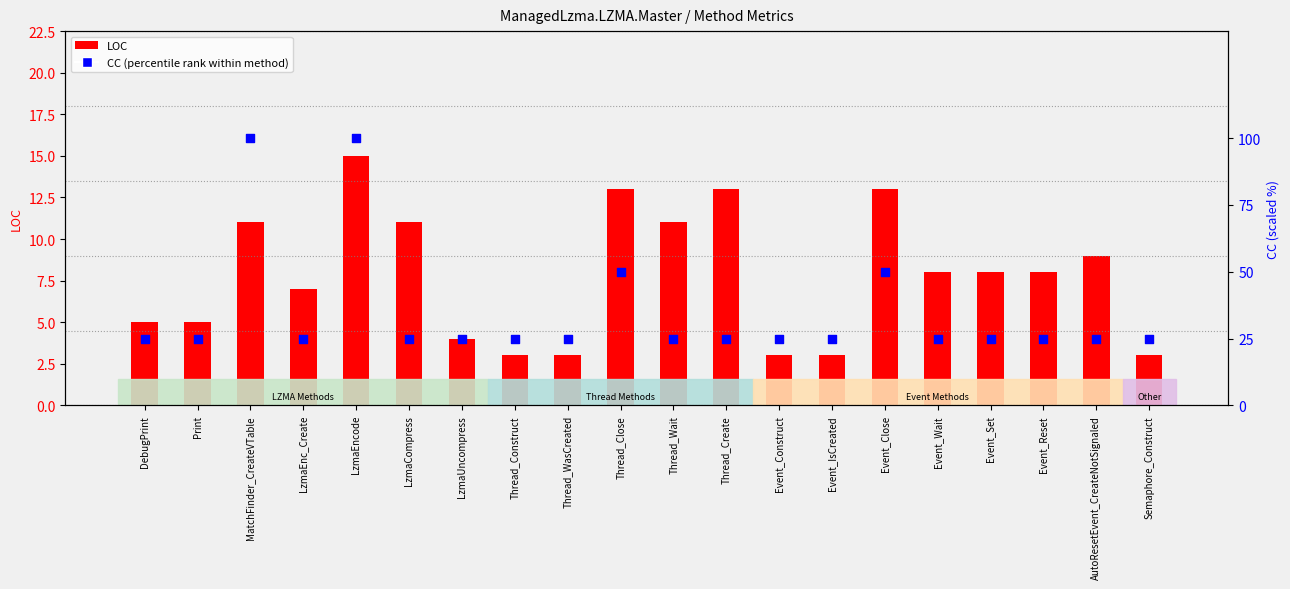

Is the value of LOC at Thread_Close greater than the value of CC (percentile rank within method) at Event_Construct?

No